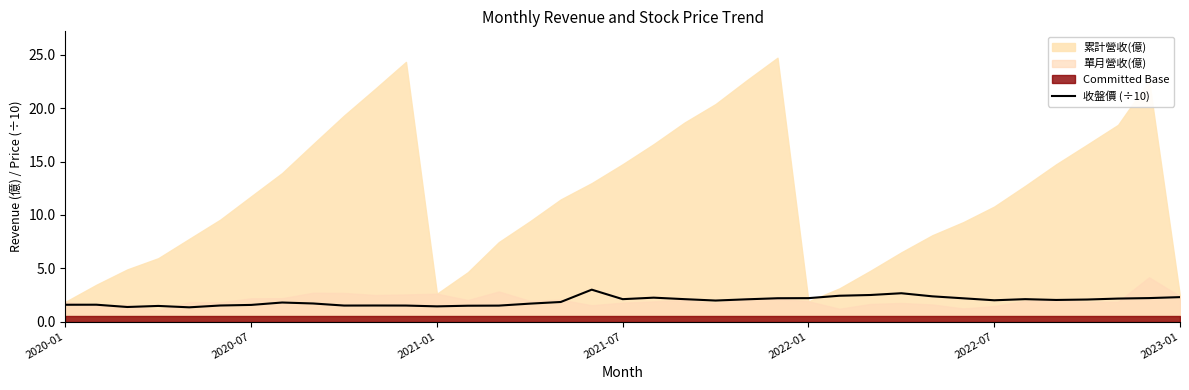

The 收盤價 (÷10) series shows 1.6 at 2020-07. True or false?

True